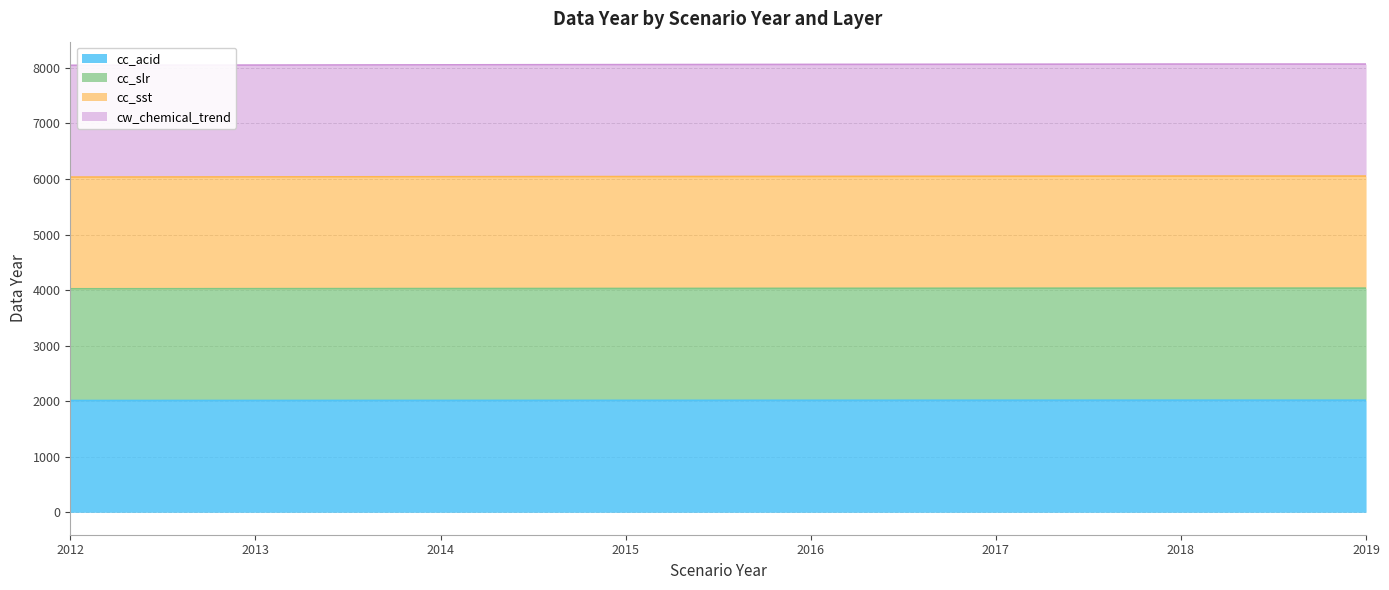

How many categories are shown in the chart?

8